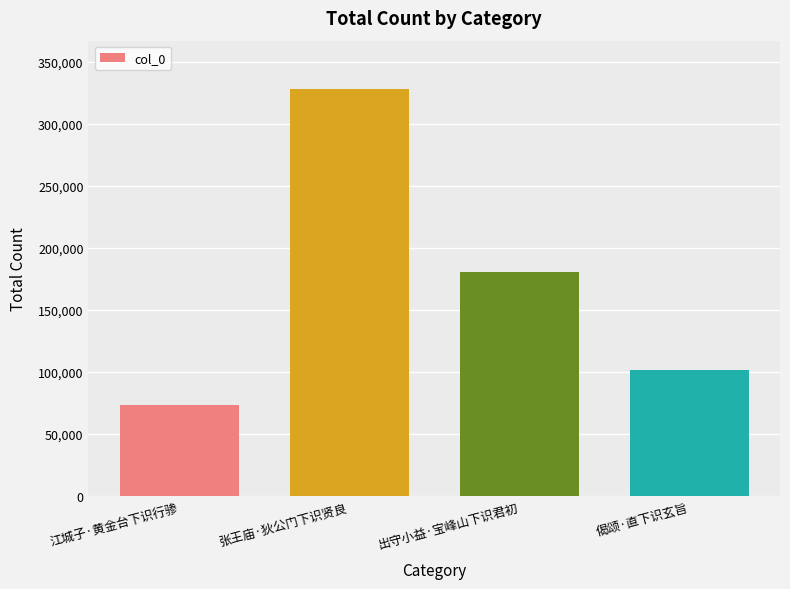

Approximately how many times larger is the value at 出守小益·宝峰山下识君初 compared to 偈颂·直下识玄旨?

1.8